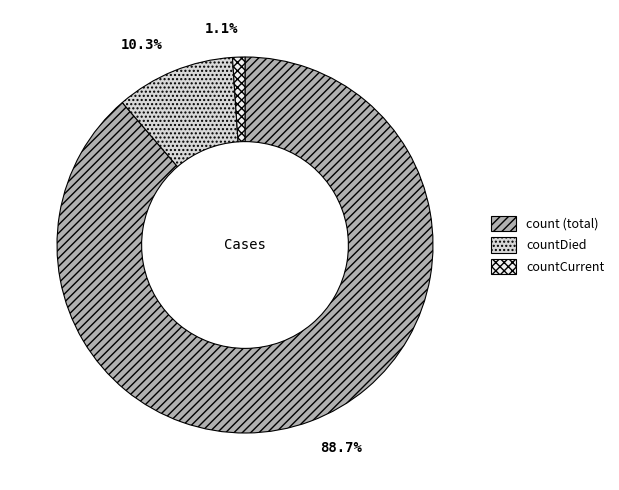

Is there a majority slice in this chart?

Yes